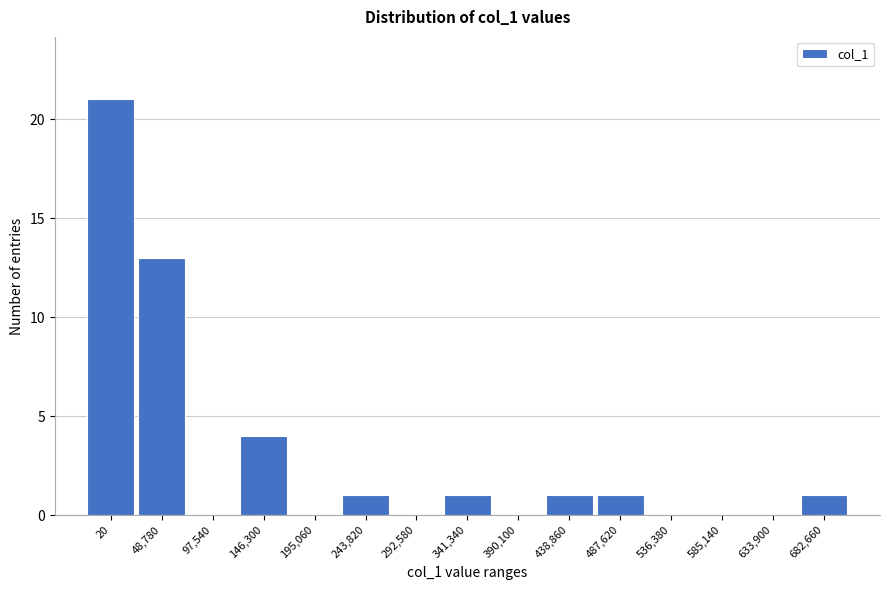

Reading left to right, list all the values displayed in this chart.

20=21	48,780=13	97,540=0	146,300=4	195,060=0	243,820=1	292,580=0	341,340=1	390,100=0	438,860=1	487,620=1	536,380=0	585,140=0	633,900=0	682,660=1